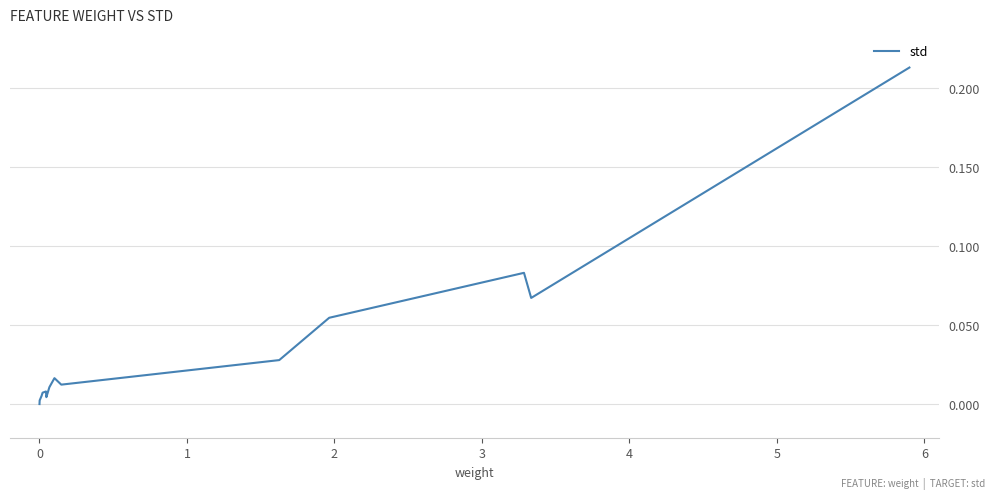

True or false: the data shows 0.1 at 2.

True